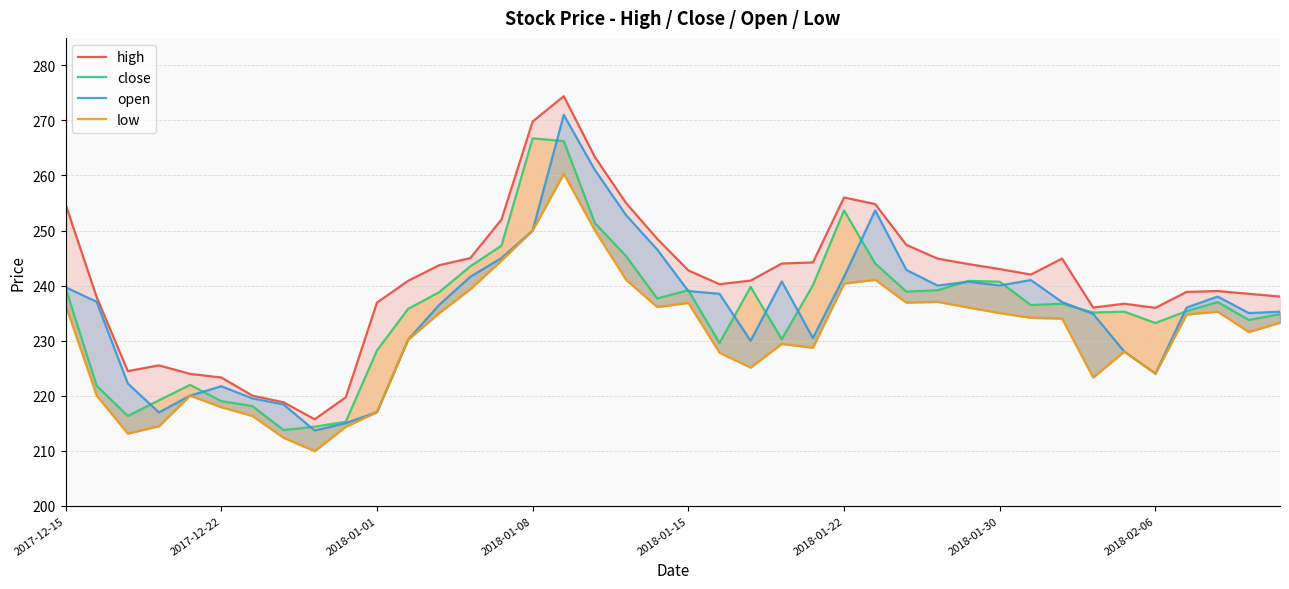

Is it true that close equals 343.3 at 29?

False